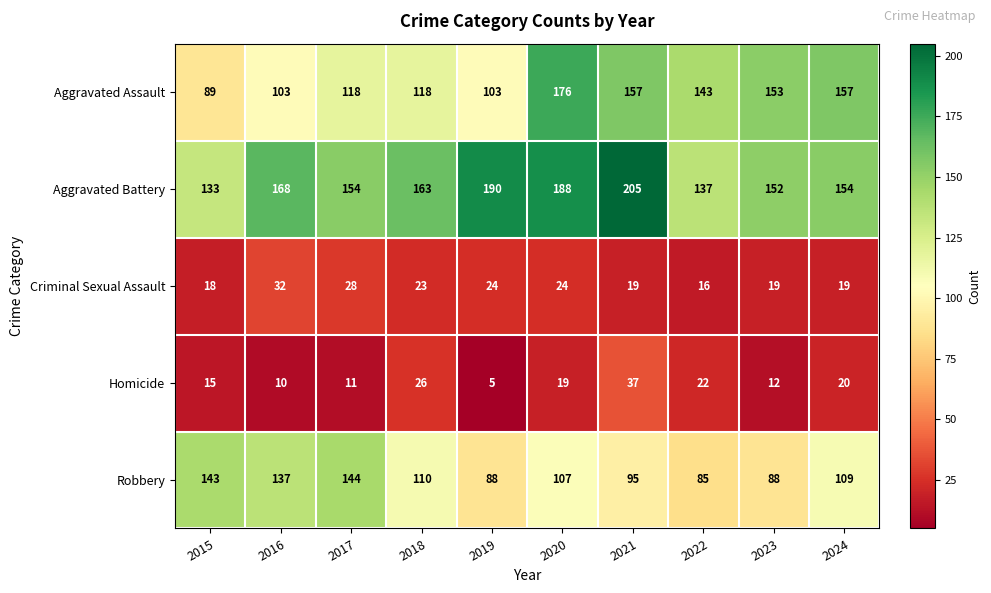

Is the value of Aggravated Assault at 2018 greater than the value of Homicide at 2021?

Yes